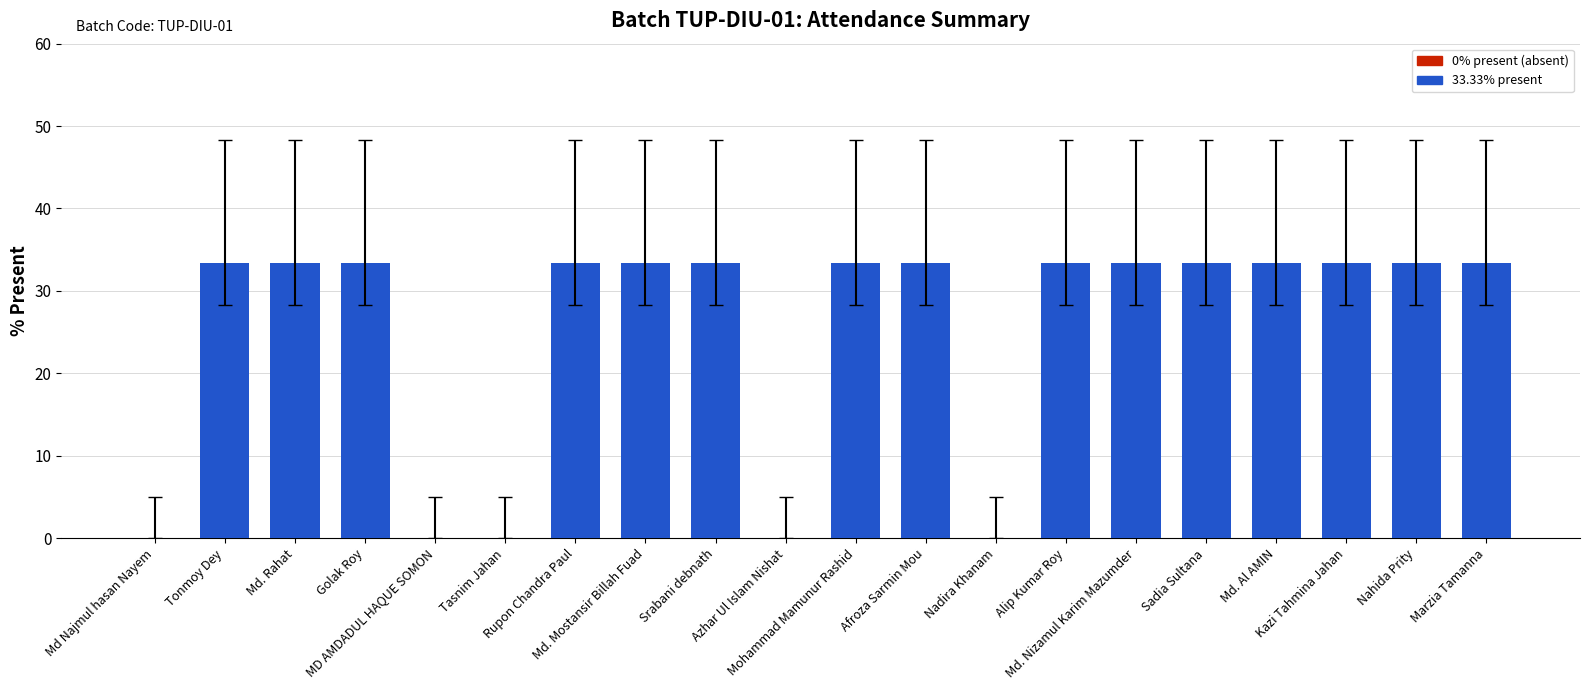

What is the greatest value displayed?

33.3